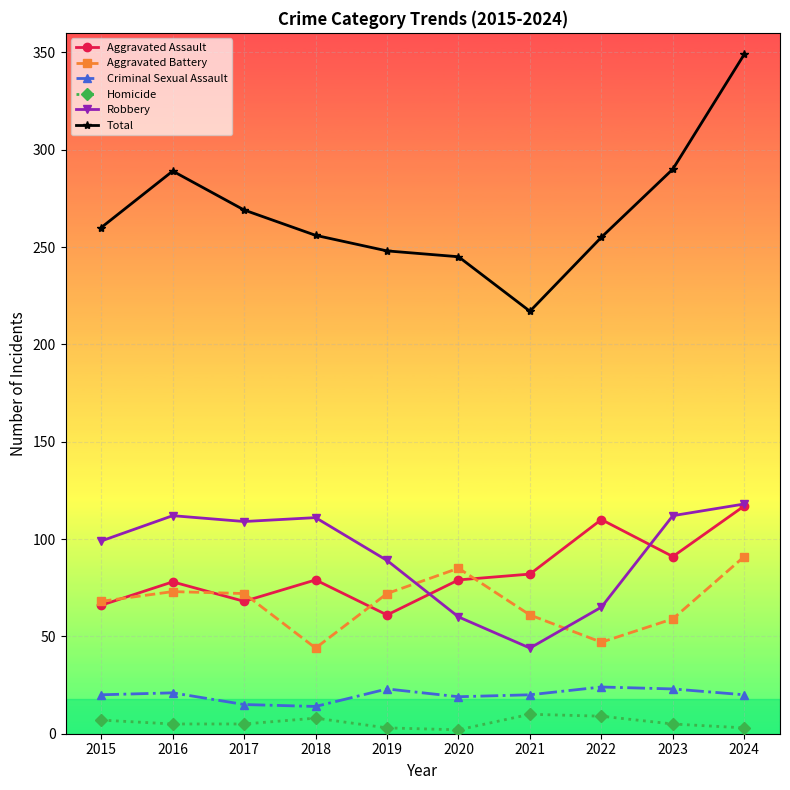

What is the highest value of the Criminal Sexual Assault series?

24